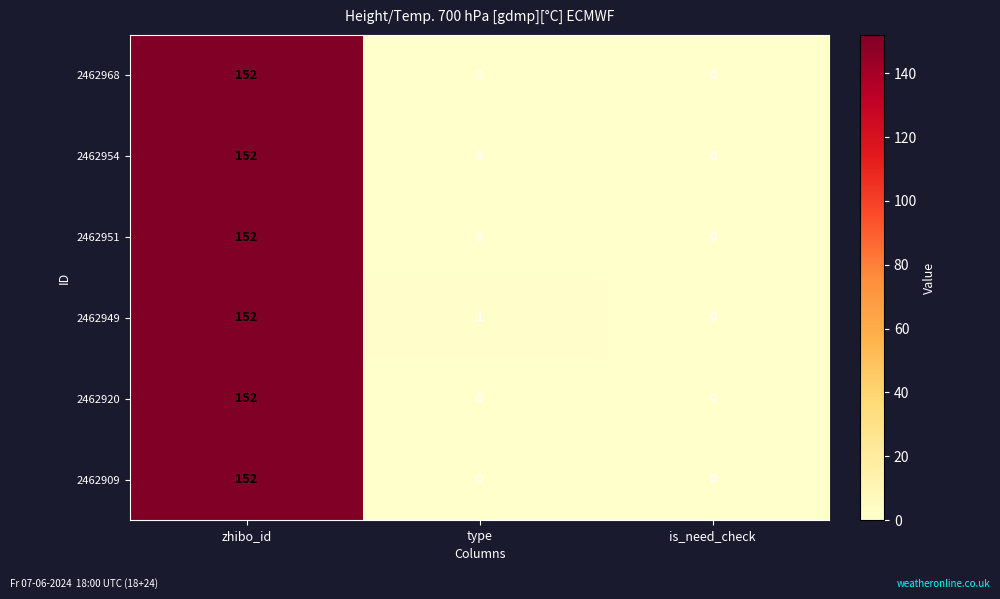

Reading left to right, list all the values displayed in this chart.

2462968: zhibo_id=152	type=0	is_need_check=0
2462954: zhibo_id=152	type=0	is_need_check=0
2462951: zhibo_id=152	type=0	is_need_check=0
2462949: zhibo_id=152	type=1	is_need_check=0
2462920: zhibo_id=152	type=0	is_need_check=0
2462909: zhibo_id=152	type=0	is_need_check=0